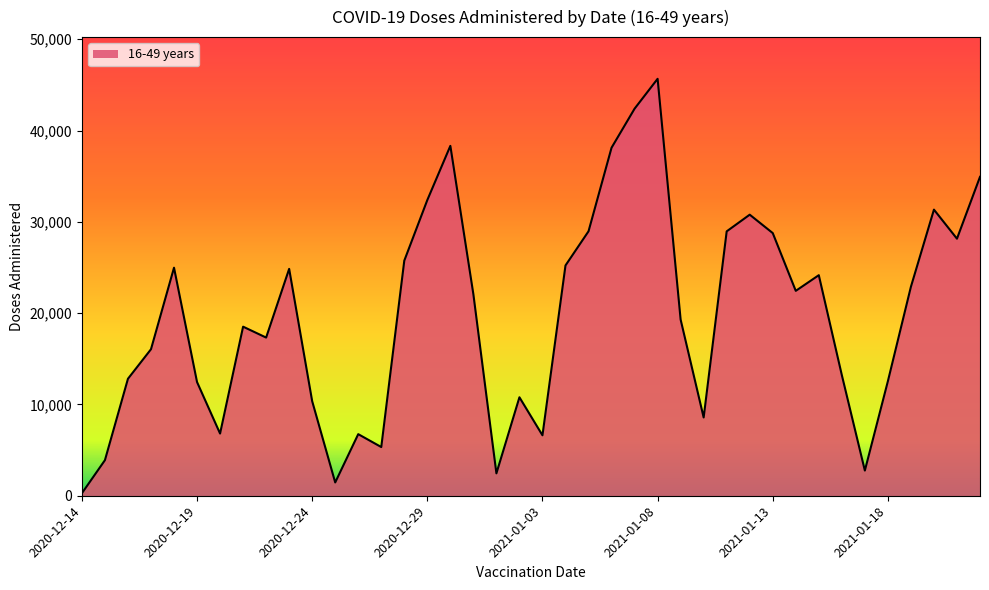

What is the minimum value shown in the chart?

276